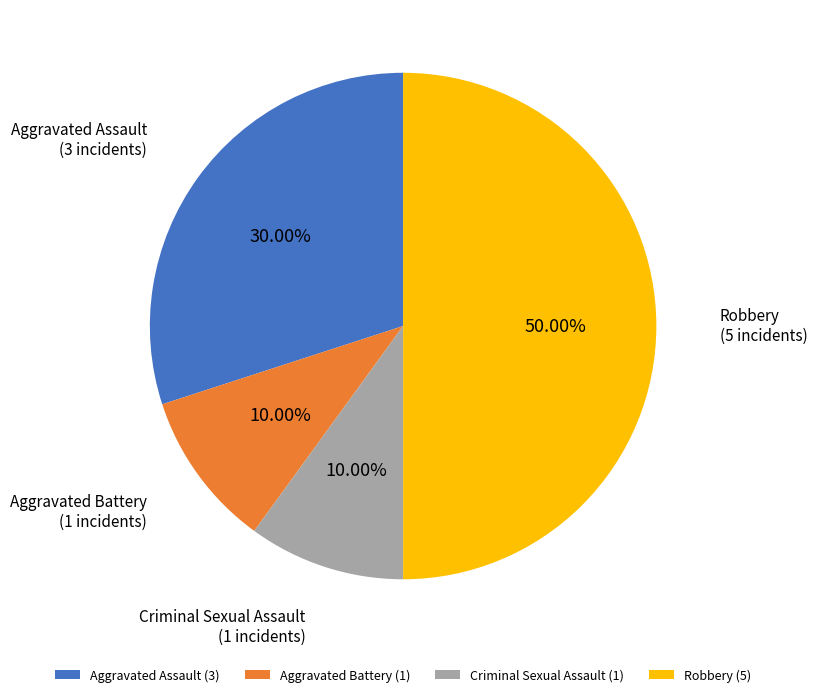

How many slices are in this pie chart?

4